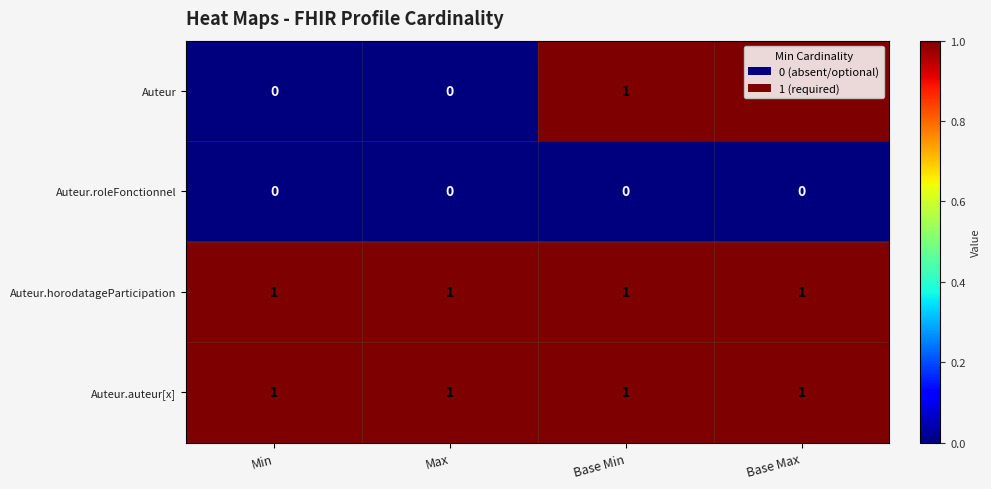

True or false: Auteur.horodatageParticipation has a value of 1 at Base Max.

True